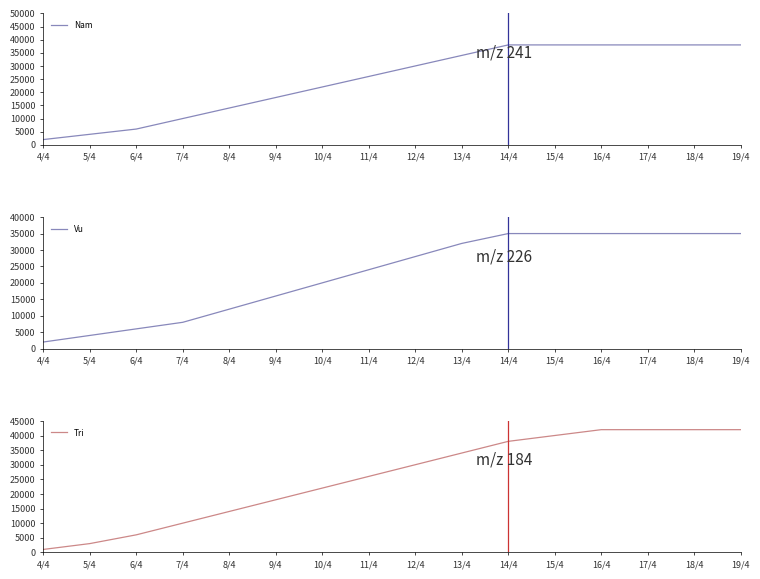

What is the difference between the Nam values at 14/4 and 5/4?

34000